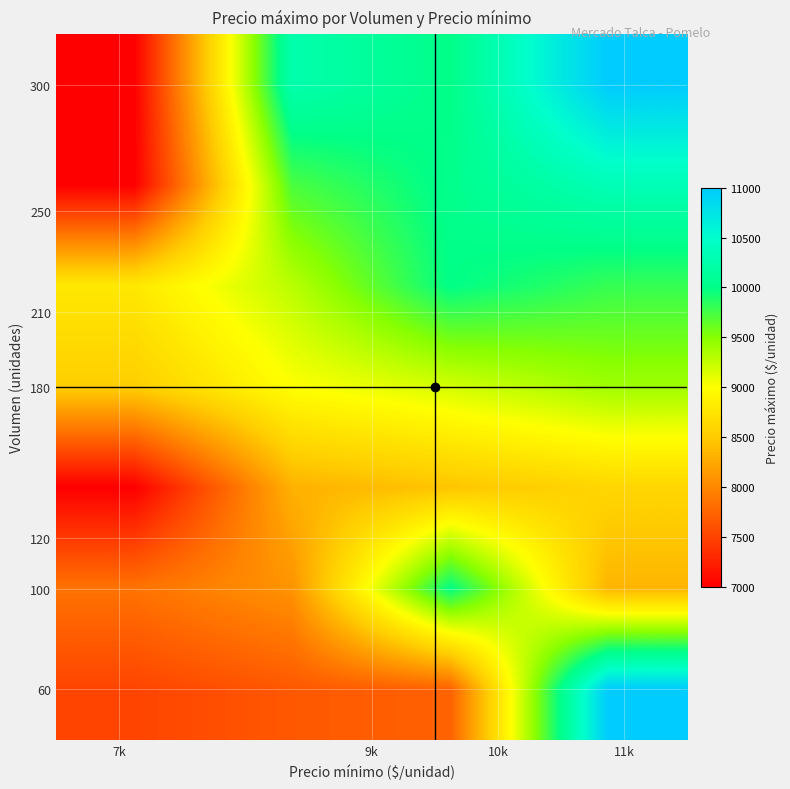

Reading left to right, extract all data points from this chart.

row_0: 7k=7000.0	9k=10272.7	10k=10000.0	11k=11000.0
row_1: 7k=7000.0	9k=9727.3	10k=10030.3	11k=10333.3
row_2: 7k=8781.8	9k=9290.9	10k=10000.0	11k=9800.0
row_3: 7k=8527.3	9k=9000.0	10k=9181.8	11k=9400.0
row_4: 7k=7000.0	9k=8309.1	10k=8454.5	11k=8600.0
row_5: 7k=7848.5	9k=8090.9	10k=10000.0	11k=8333.3
row_6: 7k=7509.1	9k=7654.5	10k=7727.3	11k=11000.0